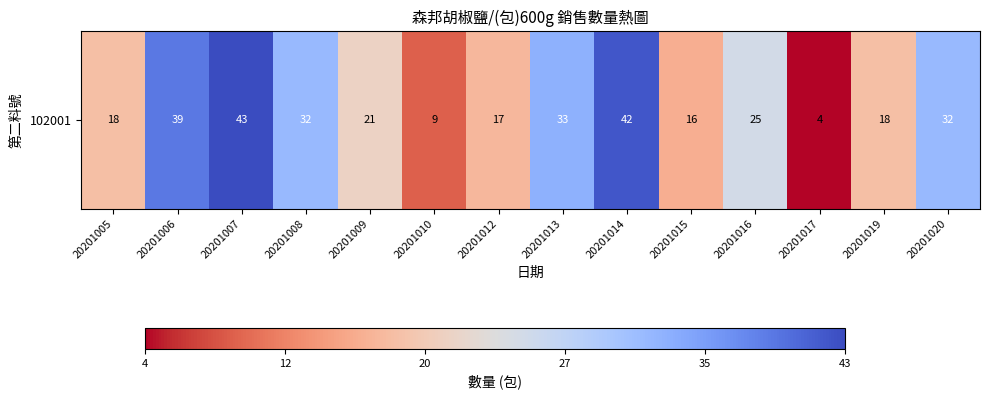

List the labels in order of value, smallest first.

20201017, 20201010, 20201015, 20201012, 20201005, 20201019, 20201009, 20201016, 20201008, 20201020, 20201013, 20201006, 20201014, 20201007